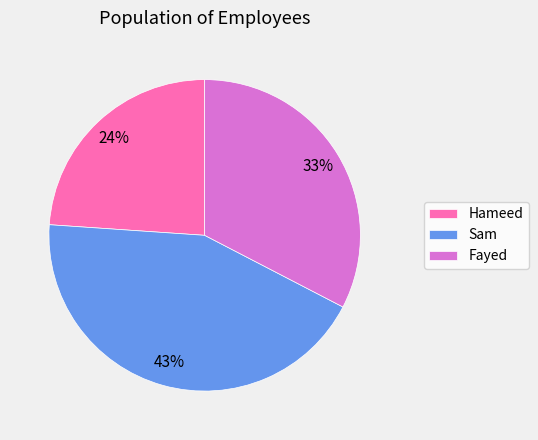

What is the smallest slice in the pie chart?

Hameed